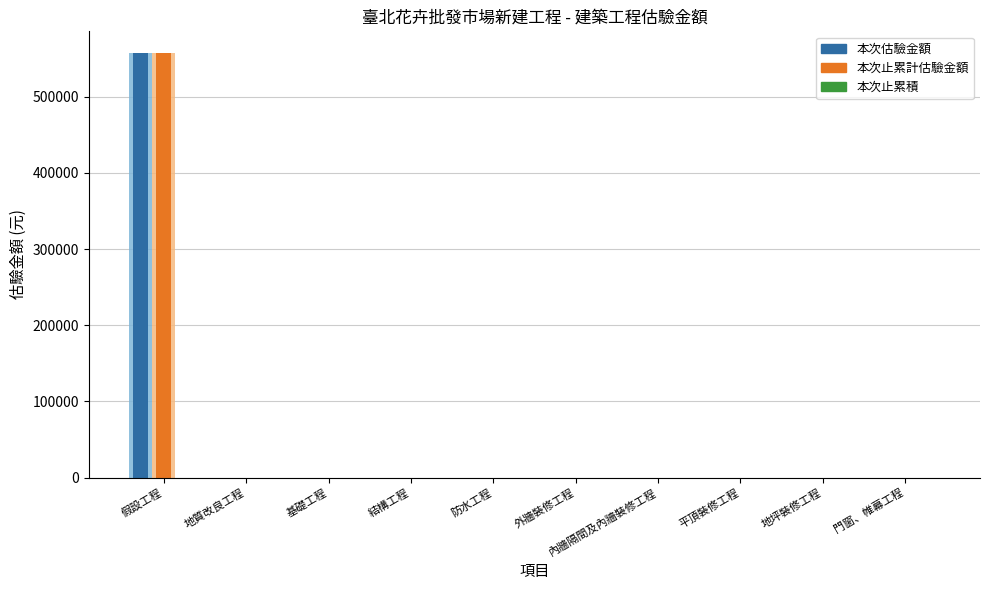

At how many categories does at least one series exceed 103593?

1